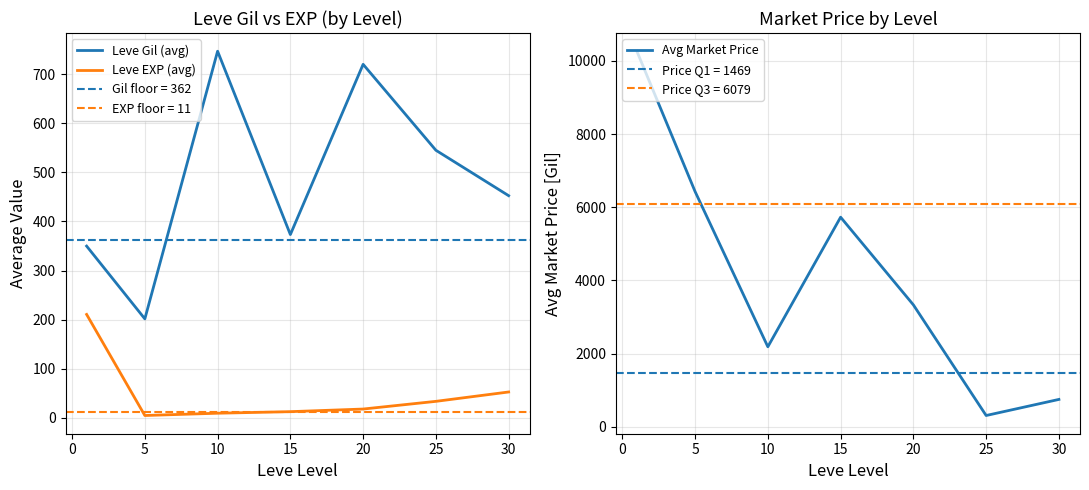

What is the maximum value for Leve EXP (avg)?

210.7